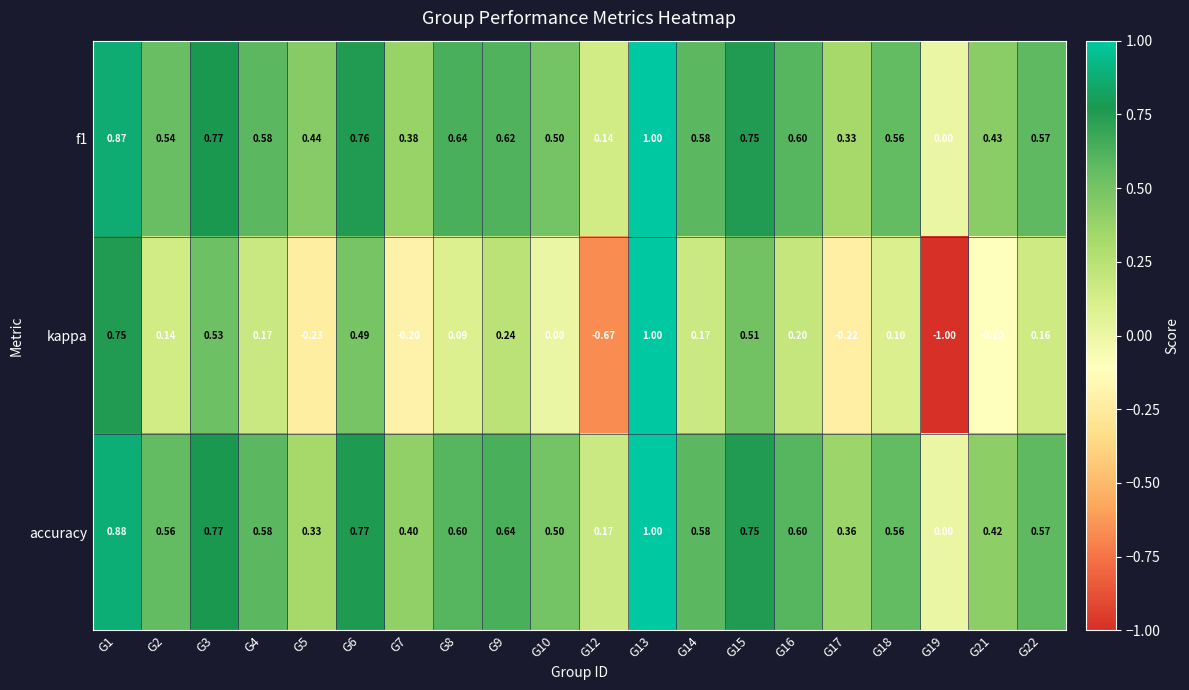

Which series has the widest spread of values?

kappa